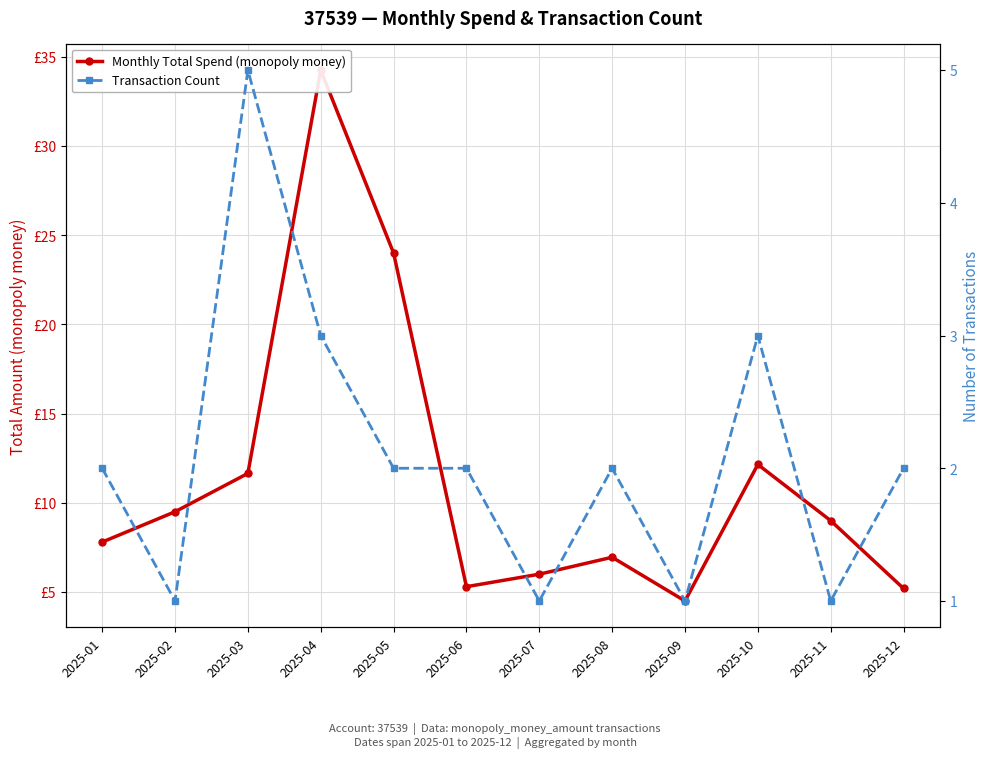

What is the value of the Transaction Count point at the 7th from the left?

1.0